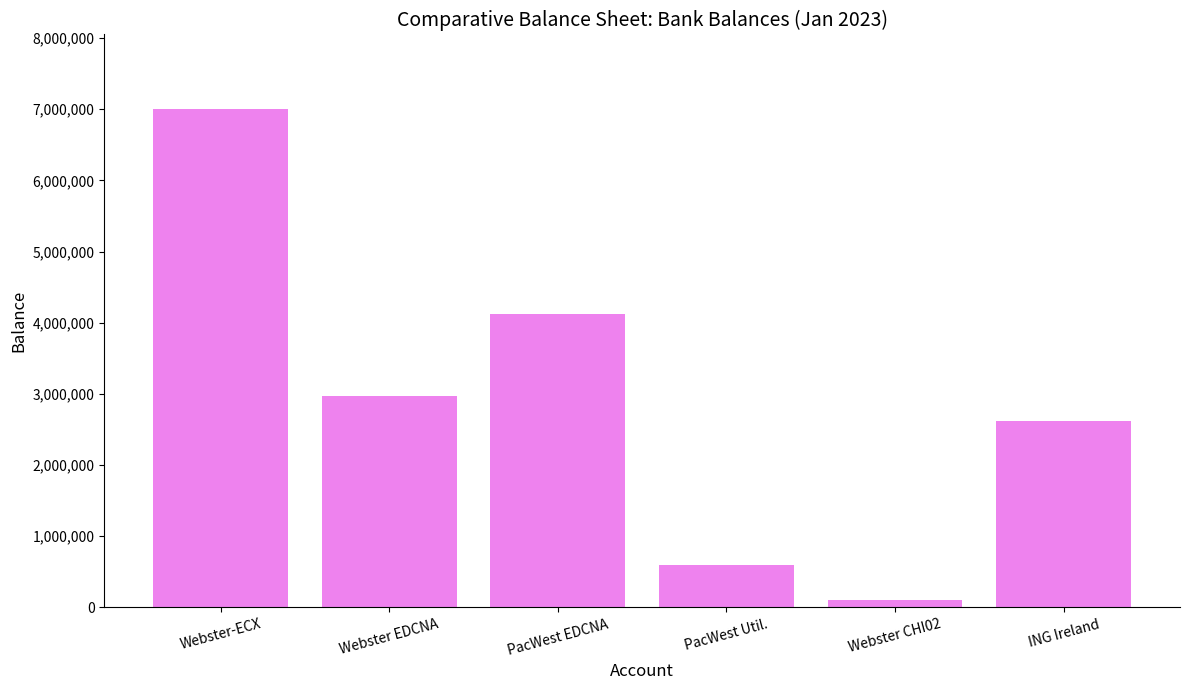

Between Webster CHI02 and PacWest Util., which is larger?

PacWest Util.